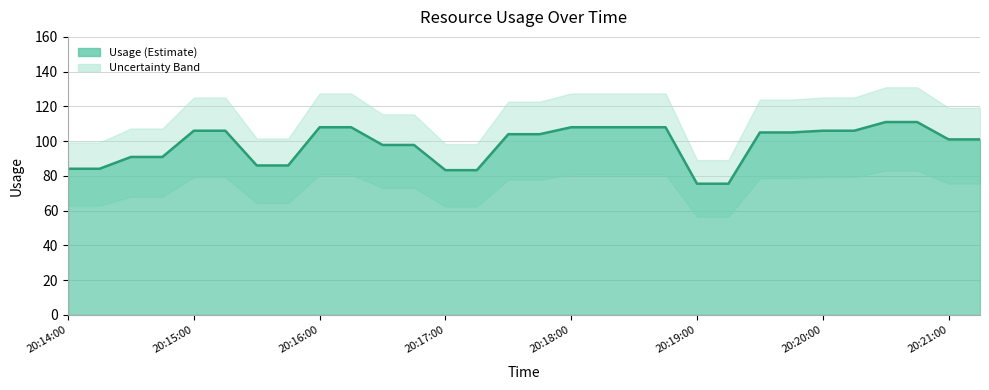

What is the sum of all values?

2949.2